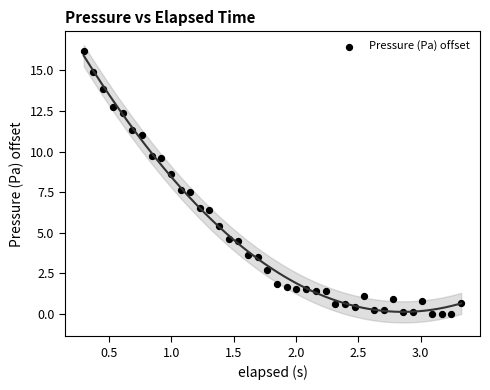

What is the range of Y values (max minus min)?

16.2